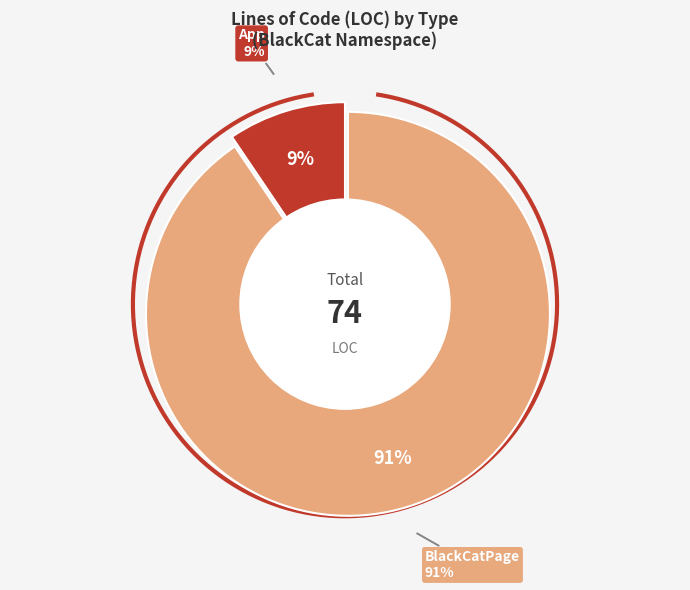

What percentage do BlackCatPage and App together represent?

100.0%